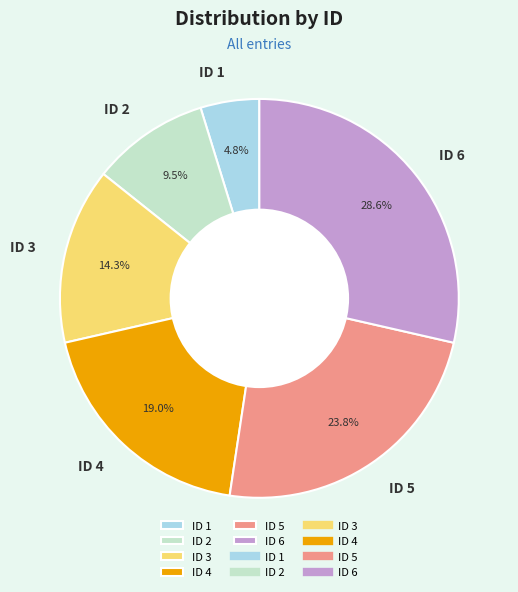

What is the smallest slice in the pie chart?

ID 1